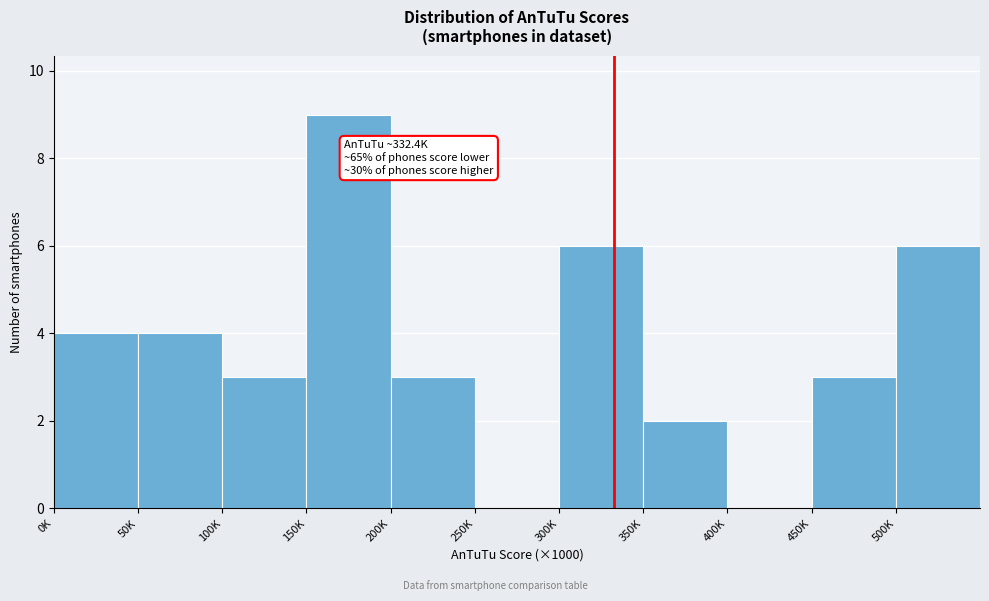

Reading left to right, what are all the values shown in this chart?

0K=4	50K=4	100K=3	150K=9	200K=3	250K=0	300K=6	350K=2	400K=0	450K=3	500K=6